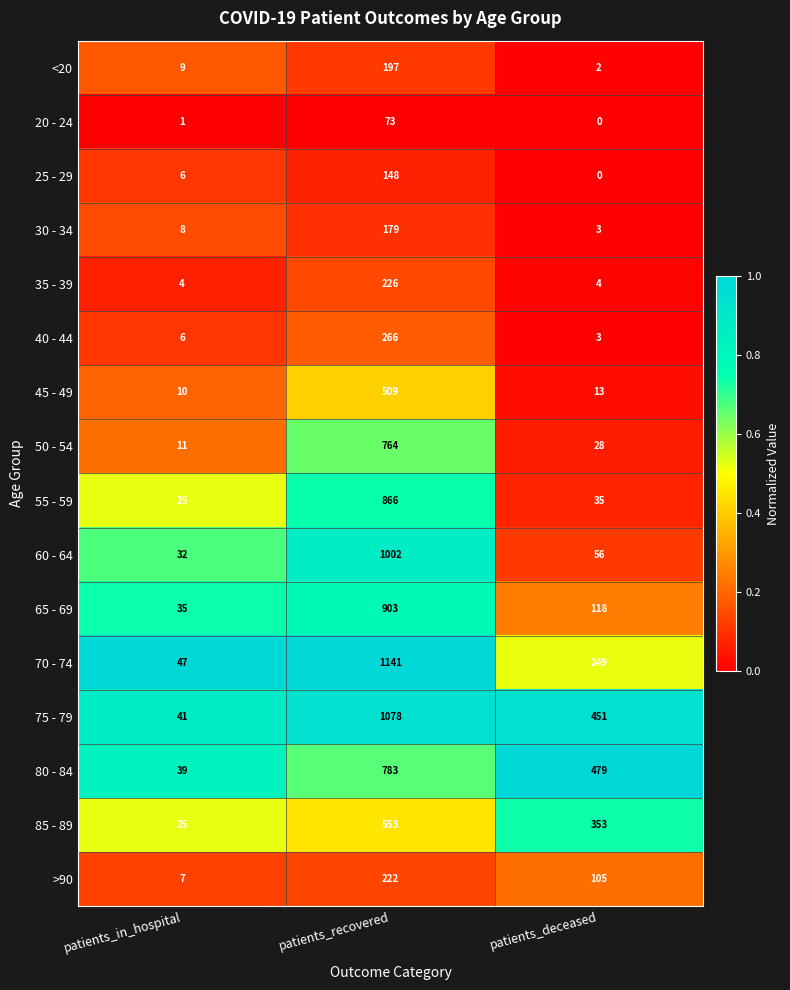

What is the spread (max minus min) of values at patients_deceased?

479